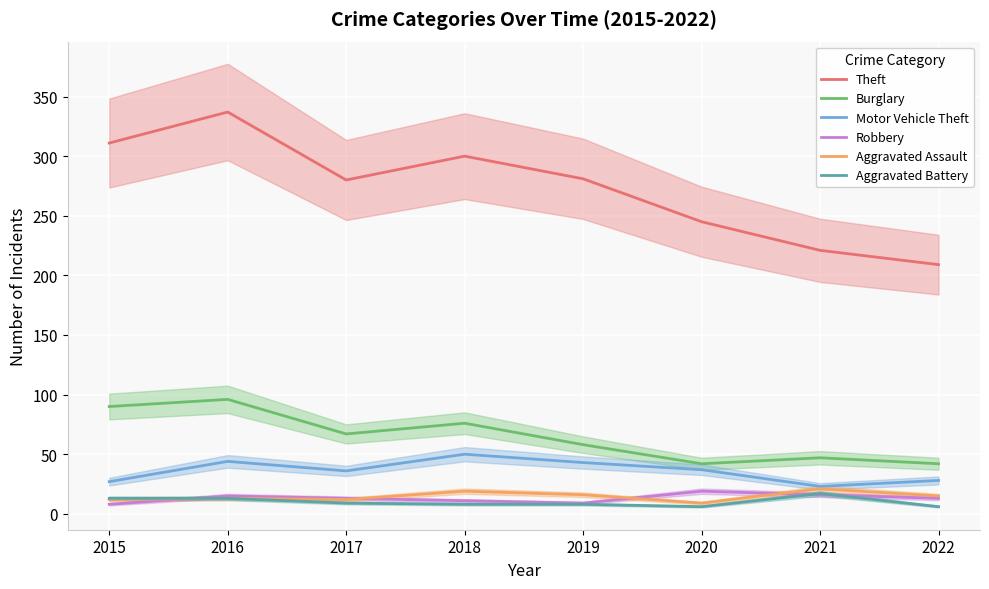

Which series has the largest range (max minus min)?

Theft